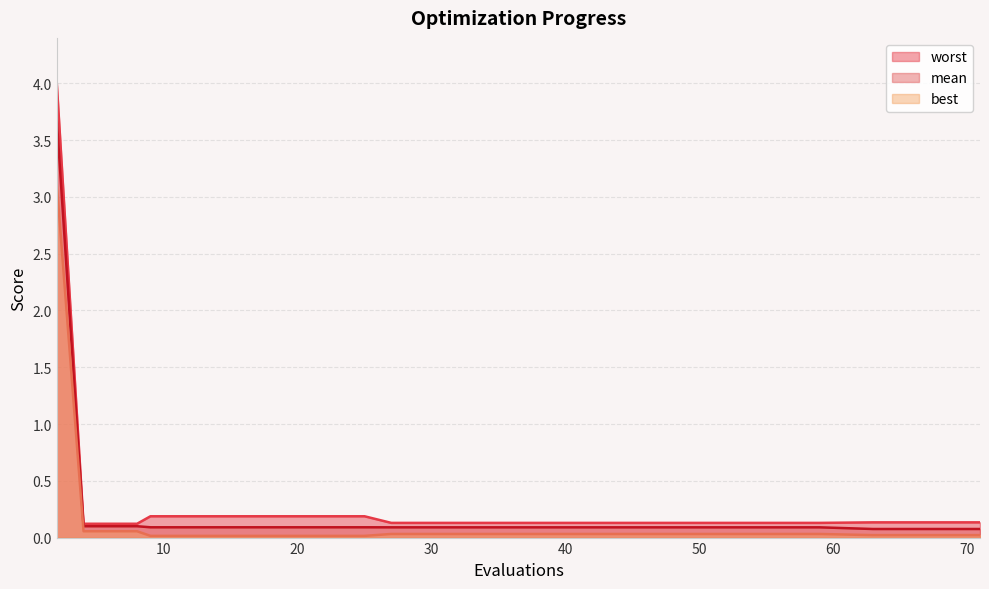

True or false: worst has more than 2 points higher than both neighbors.

False